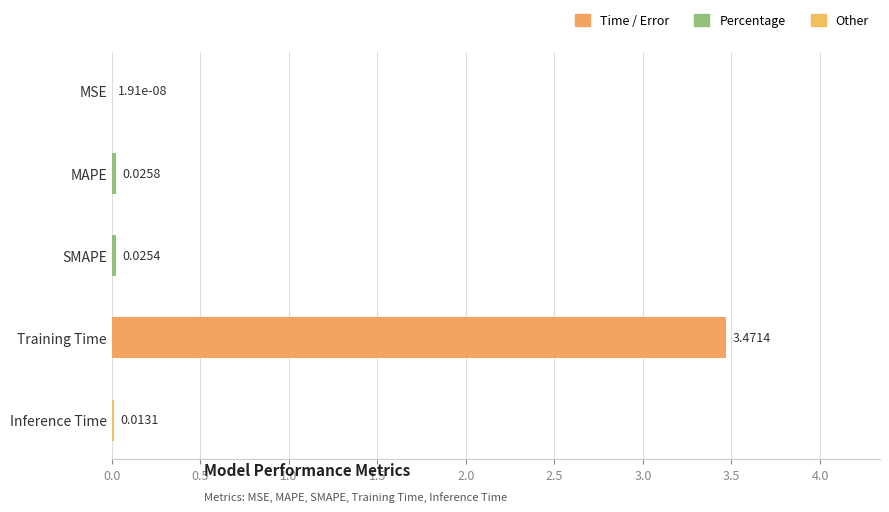

At which label is the value closest to 1?

MAPE